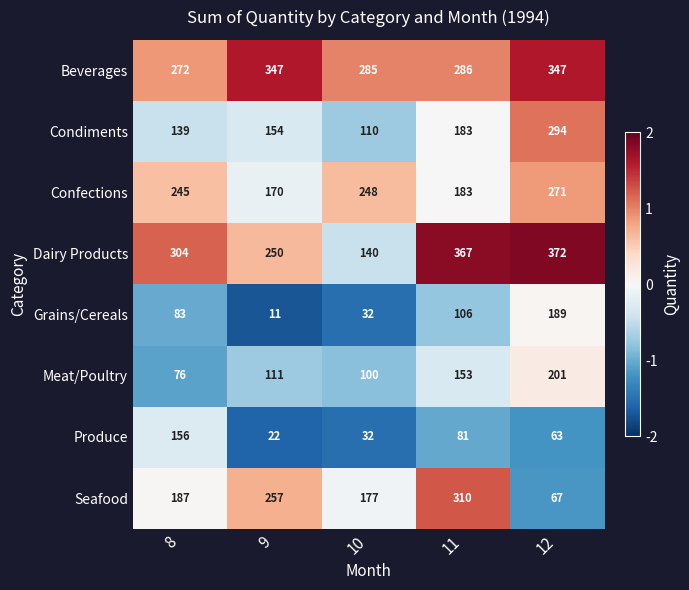

What is the smallest value displayed?

11